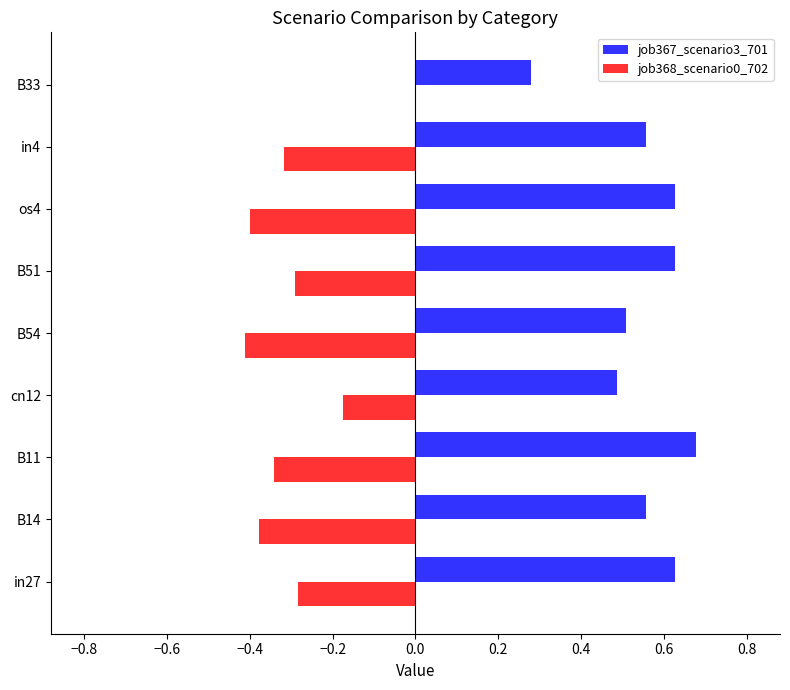

Which series has the largest total across all categories?

job367_scenario3_701